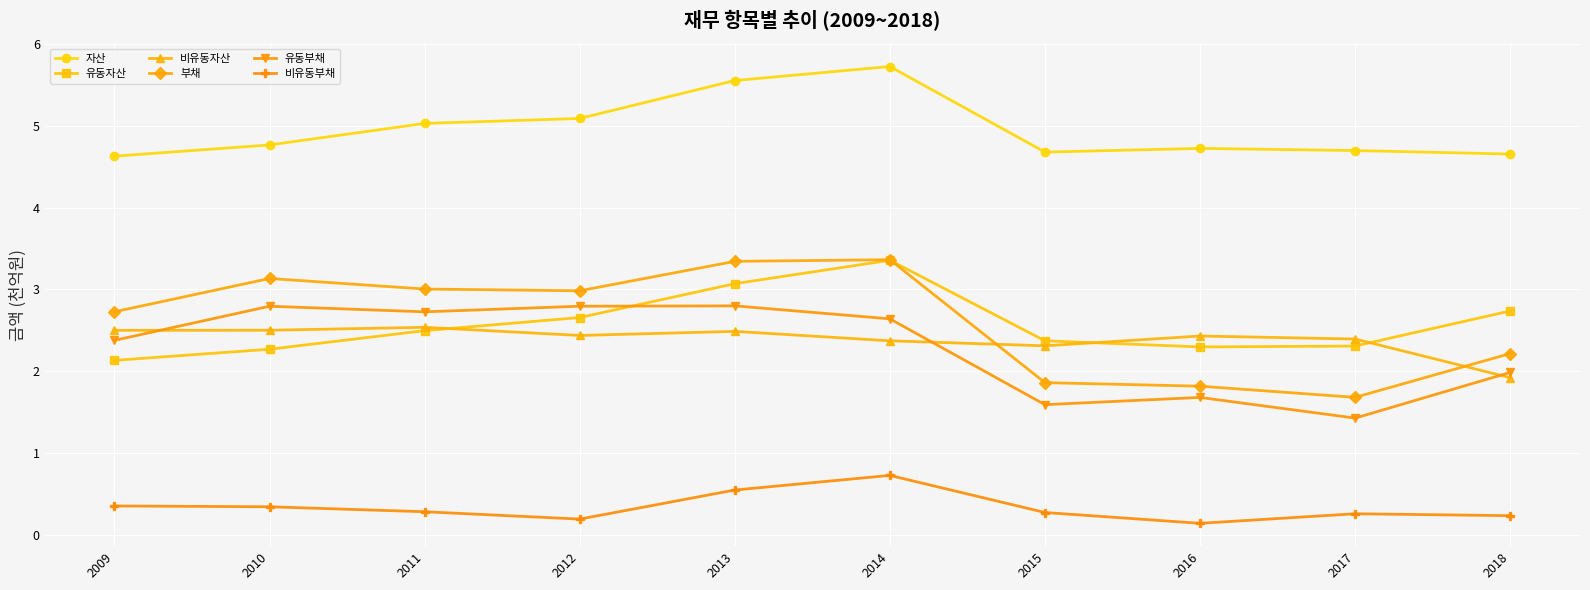

Between 2011 and 2013, which series saw the biggest shift?

유동자산